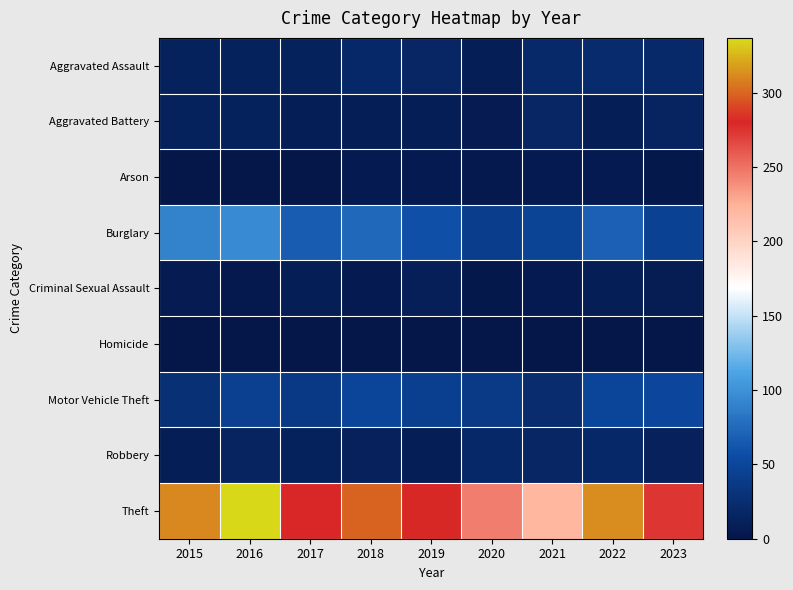

Between 2018 and 2021, which series saw the biggest shift?

Theft